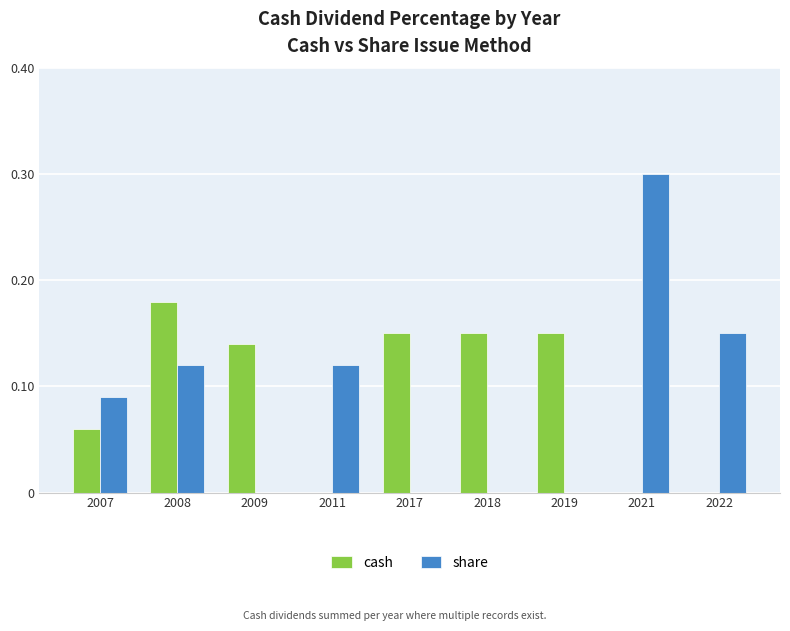

Is it true that share equals 0.0 at 2017?

True